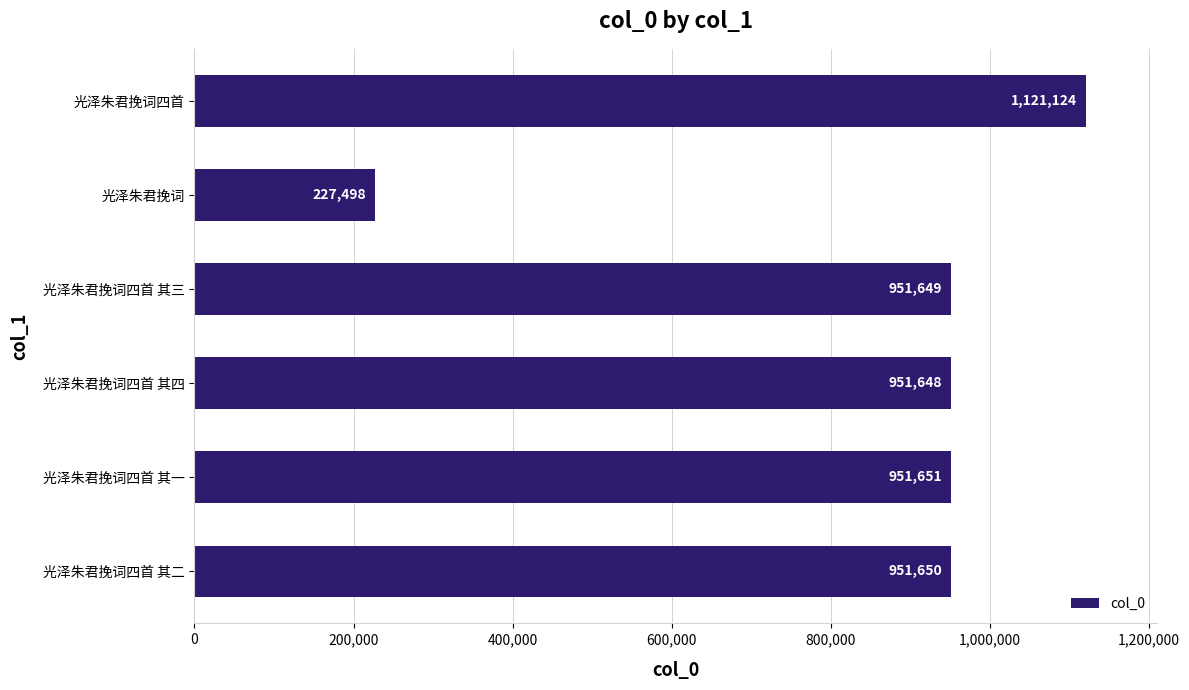

Which category has the lowest value across all series?

光泽朱君挽词